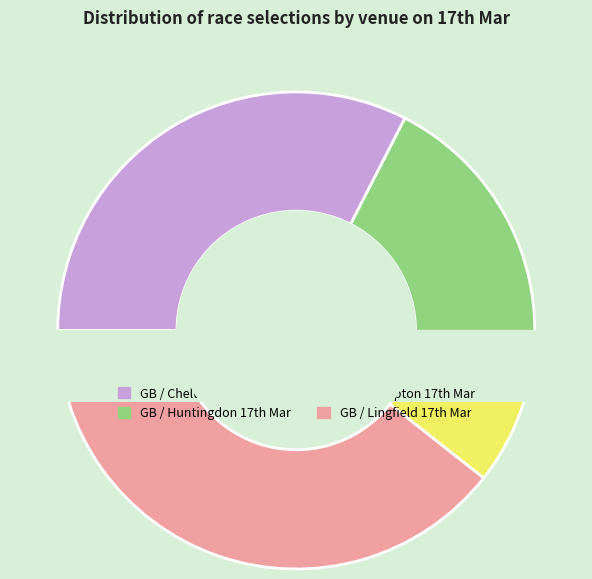

Which slice is the largest?

GB / Lingfield 17th Mar